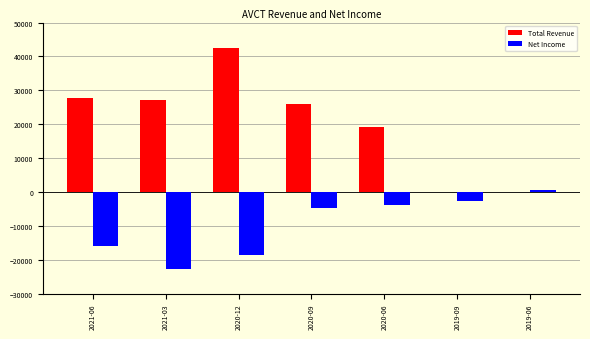

Which series changed the most between 2021-03 and 2020-09?

Net Income